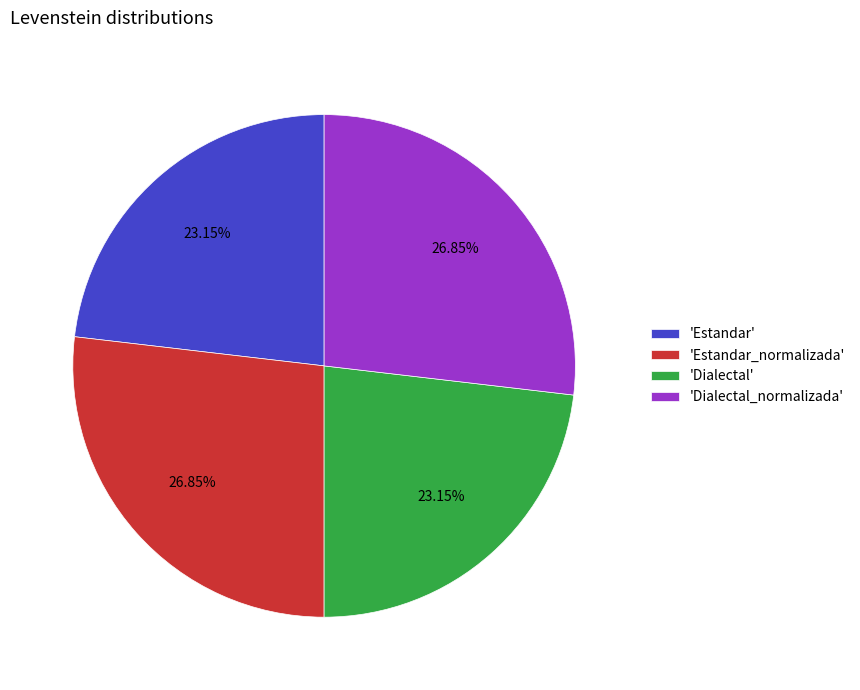

Do 'Dialectal' and 'Estandar' together represent more than half of the pie?

No